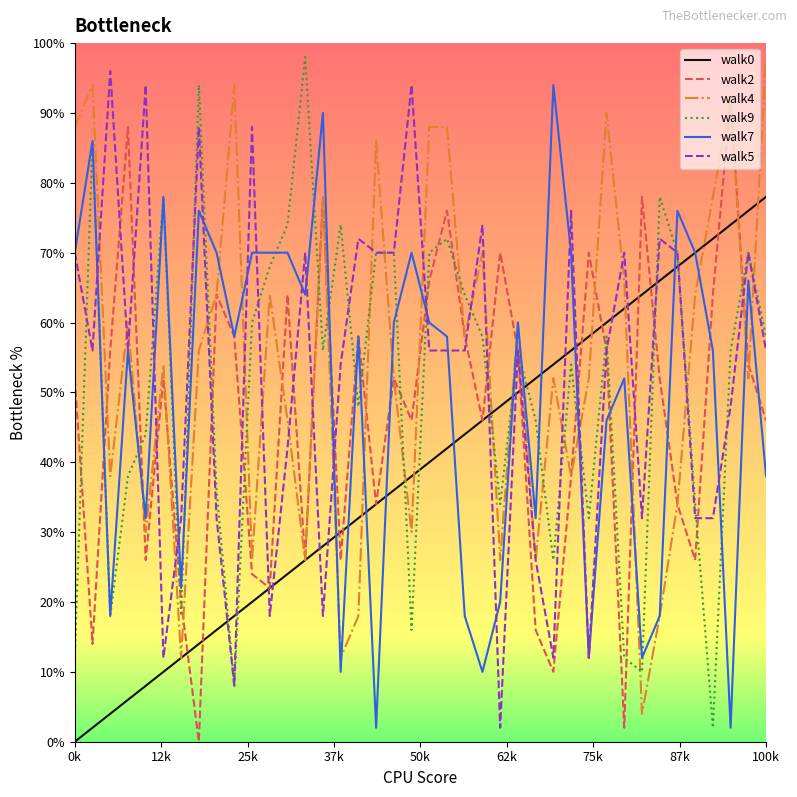

Which series ends up on top after the final intersection of walk7 and walk4?

walk4